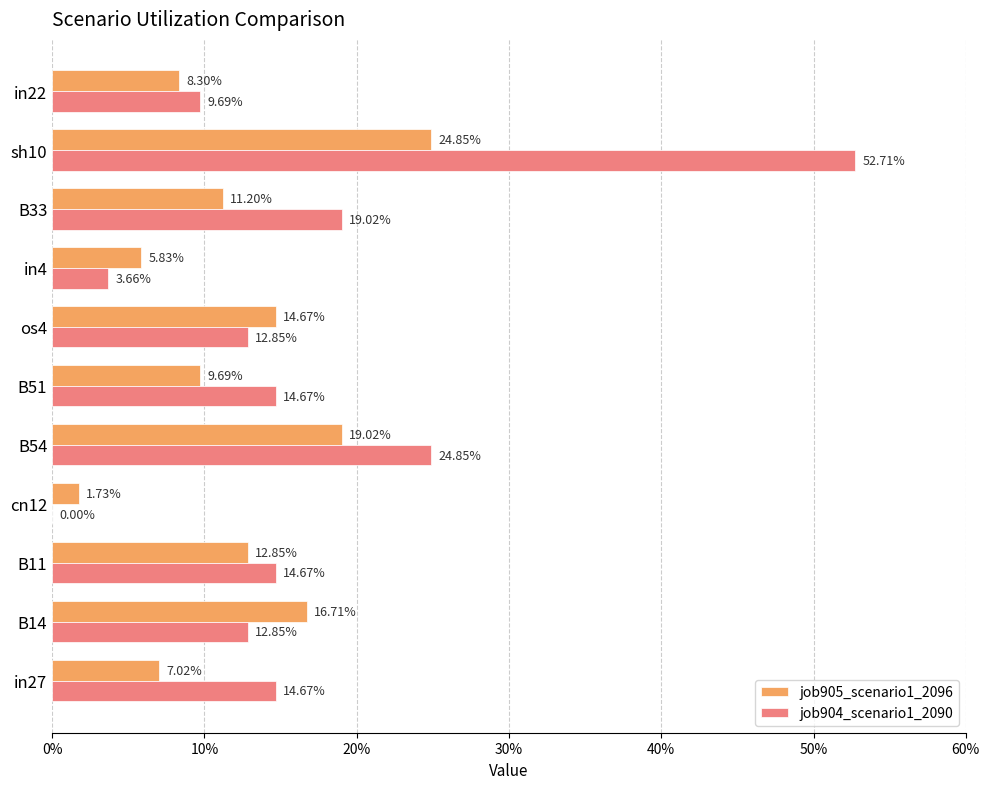

At how many categories does at least one series exceed 0?

11